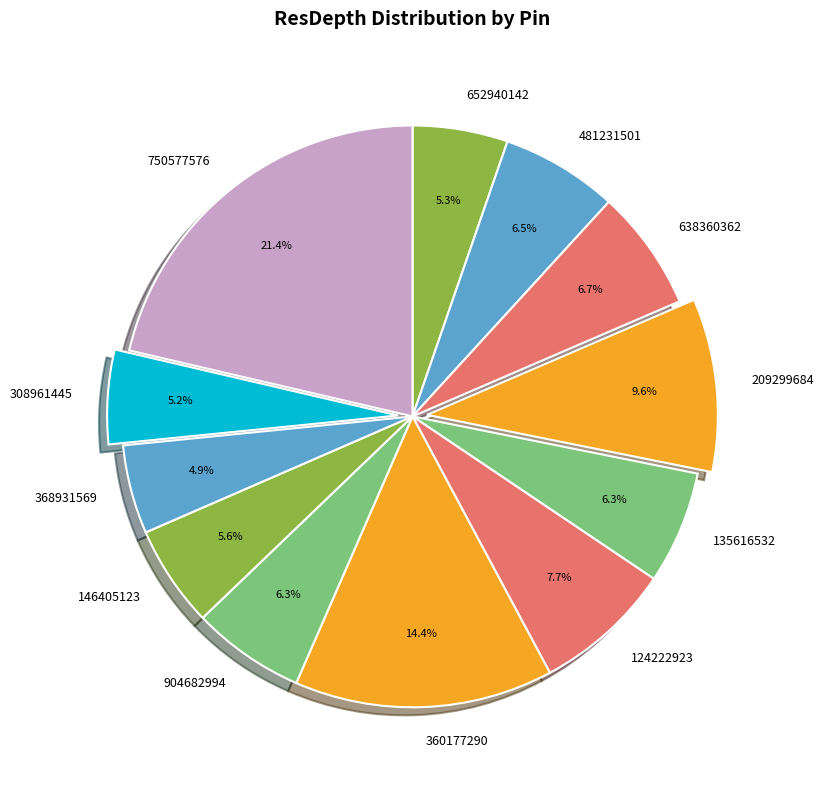

Which has a higher value, 904682994 or 124222923?

124222923